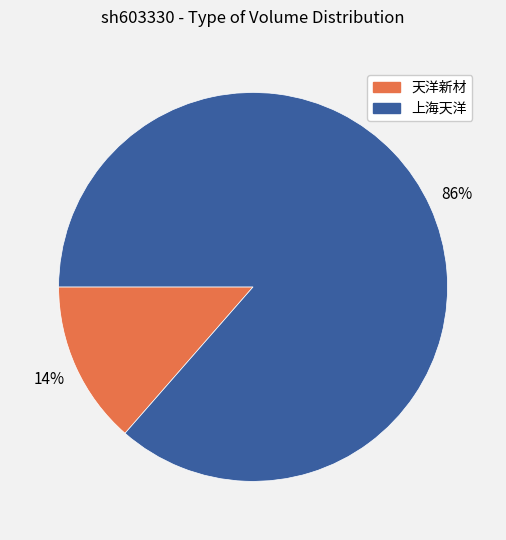

To the nearest percent, what is the average slice percentage?

50%